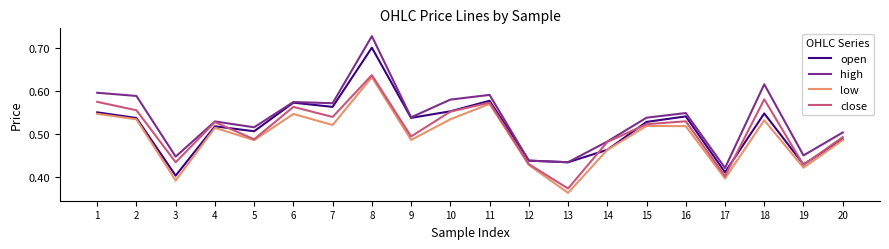

True or false: open has a value of 0.5 at 18.

True